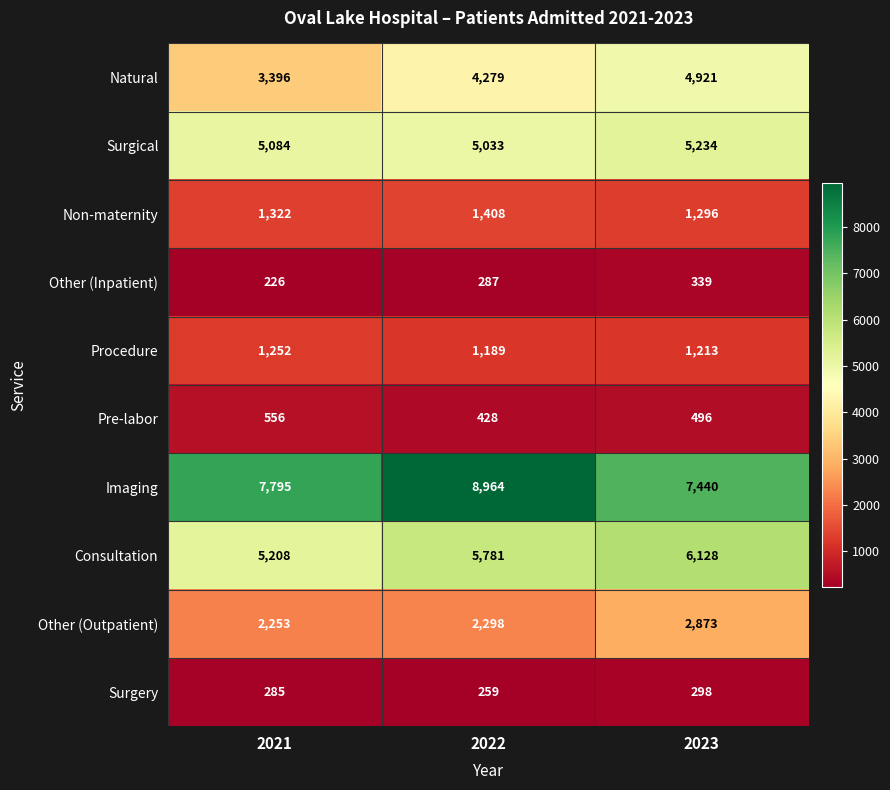

How many categories are shown in the chart?

3